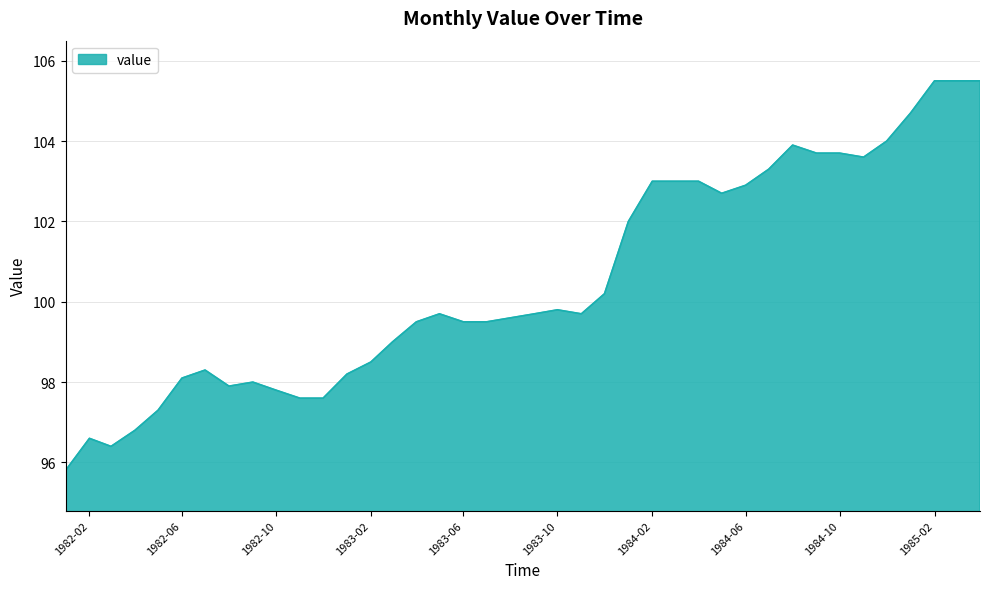

How many lines are shown in the chart?

1